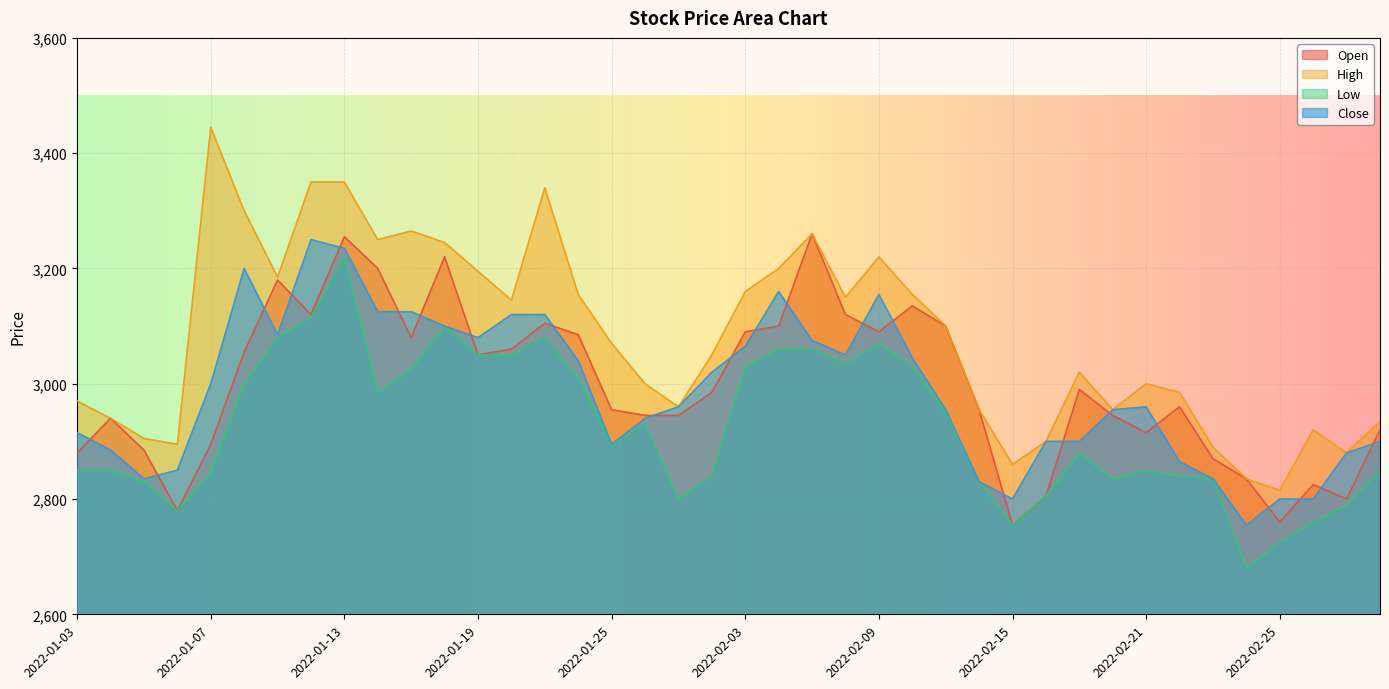

Which label corresponds to the smallest value in the chart?

2022-02-24